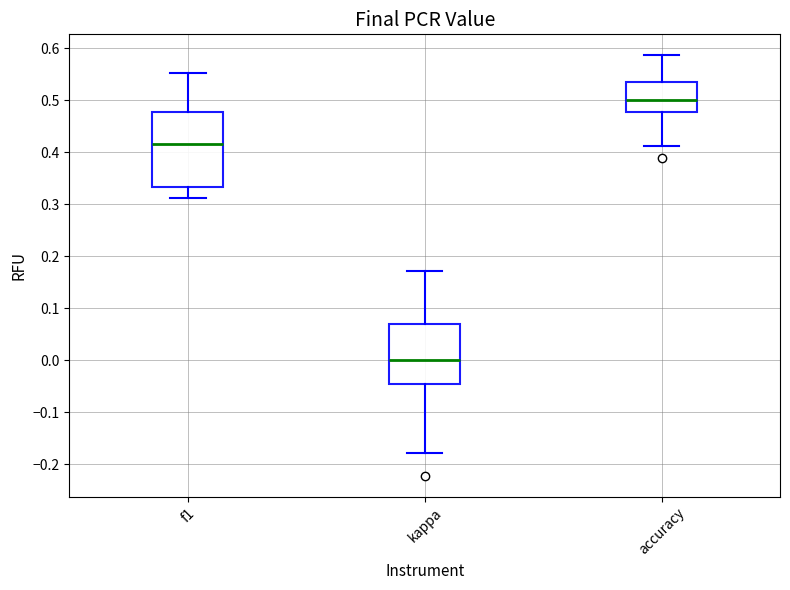

Reading left to right, read every box against the y-axis: the position of its median line, the range the box covers, and the ends of its whiskers. The values are not printed on the chart, so give them approximately, as read against the axis.

f1: median 0.42, box 0.33 to 0.48, whiskers 0.31 to 0.55
kappa: median 0.00, box -0.05 to 0.07, whiskers -0.18 to 0.17
accuracy: median 0.50, box 0.48 to 0.53, whiskers 0.41 to 0.59